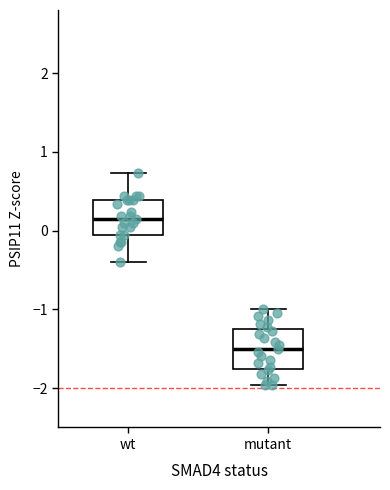

Reading left to right, read every box against the y-axis: the position of its median line, the range the box covers, and the ends of its whiskers. The values are not printed on the chart, so give them approximately, as read against the axis.

wt: median 0.1, box -0.1 to 0.4, whiskers -0.4 to 0.7
mutant: median -1.5, box -1.8 to -1.3, whiskers -2.0 to -1.0